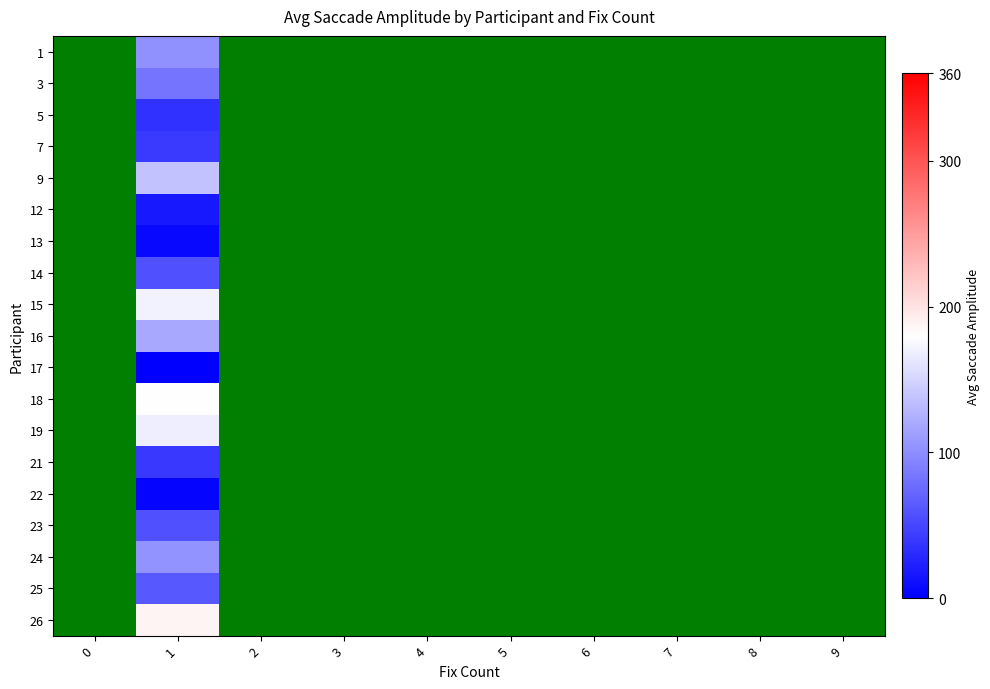

At 8, list the series in order from smallest to largest.

1, 3, 5, 7, 9, 12, 13, 14, 15, 16, 17, 18, 19, 21, 22, 23, 24, 25, 26